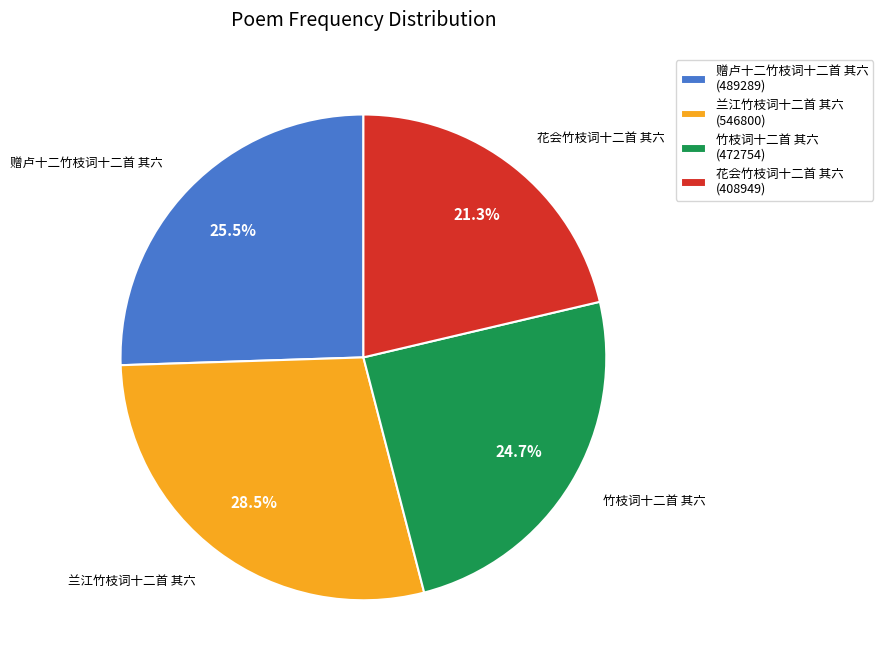

What portion of the pie excludes 兰江竹枝词十二首 其六?

71.5%